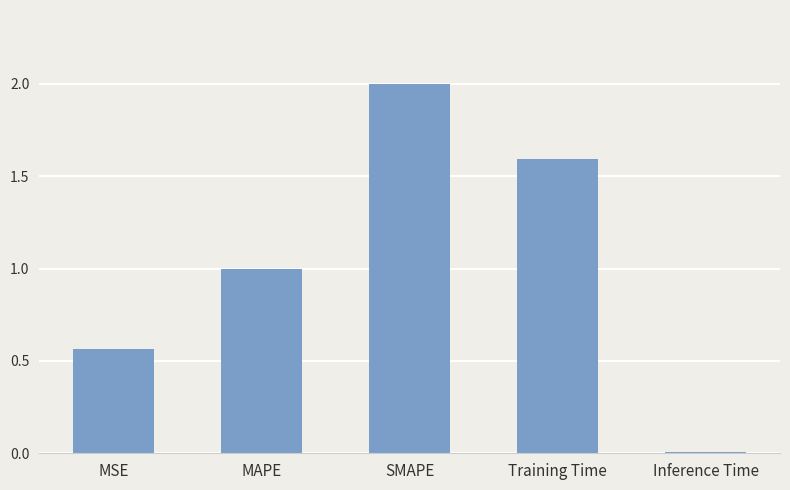

What is the greatest value displayed?

2.0